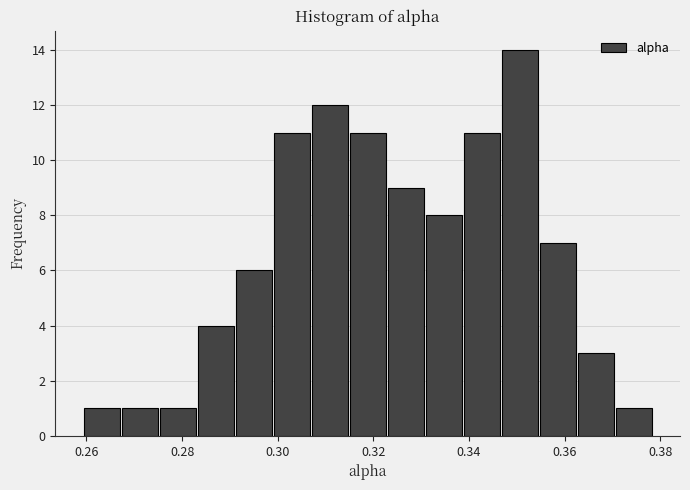

Read against the x-axis, roughly where is the centre of the tallest bar?

0.350